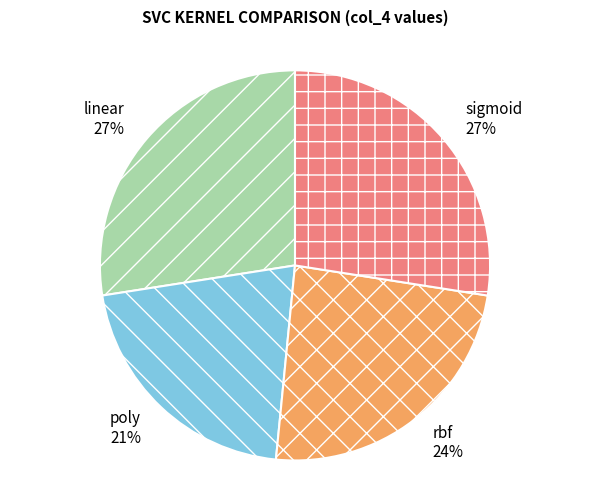

How many segments does this pie chart have?

4